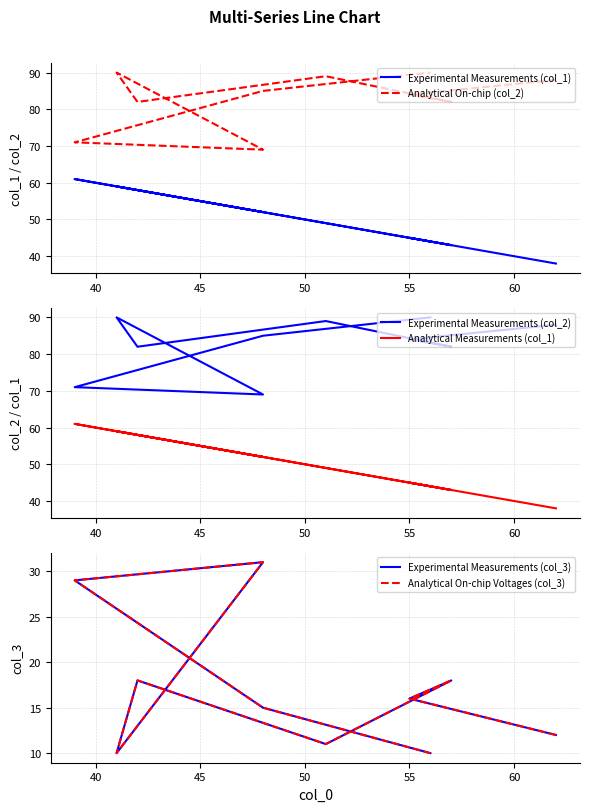

What is the maximum value shown in the chart?

90